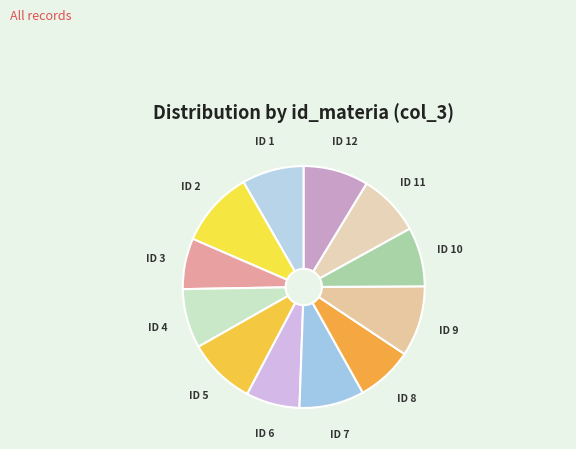

Does any single category account for the majority?

No